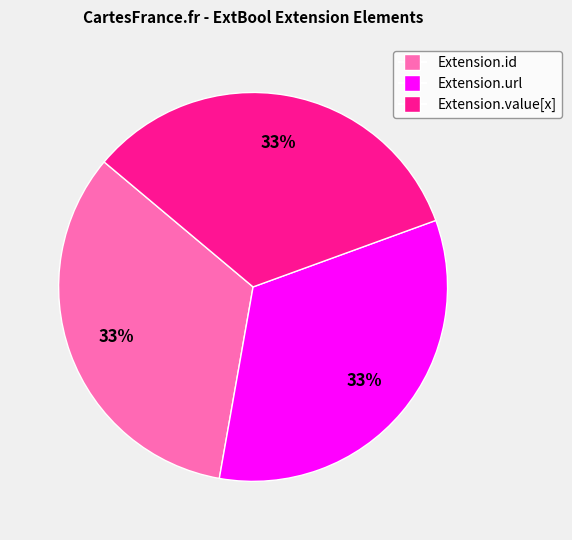

How many segments does this pie chart have?

3